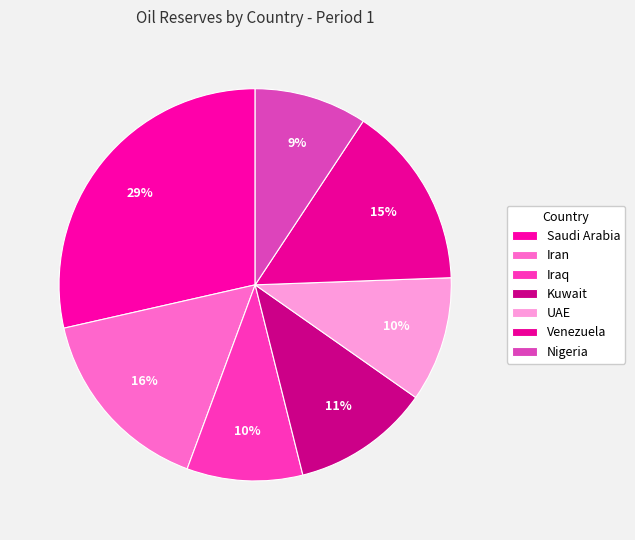

Which category has the biggest portion of the pie?

Saudi Arabia